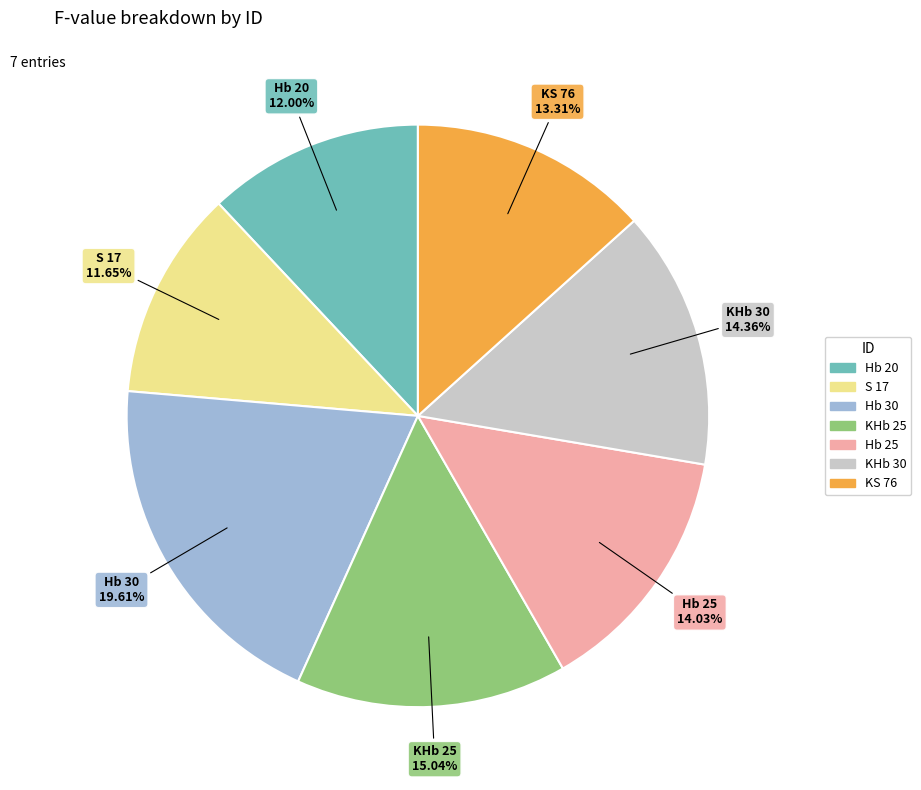

What percentage is the Hb 20 slice, to the nearest percent?

12%